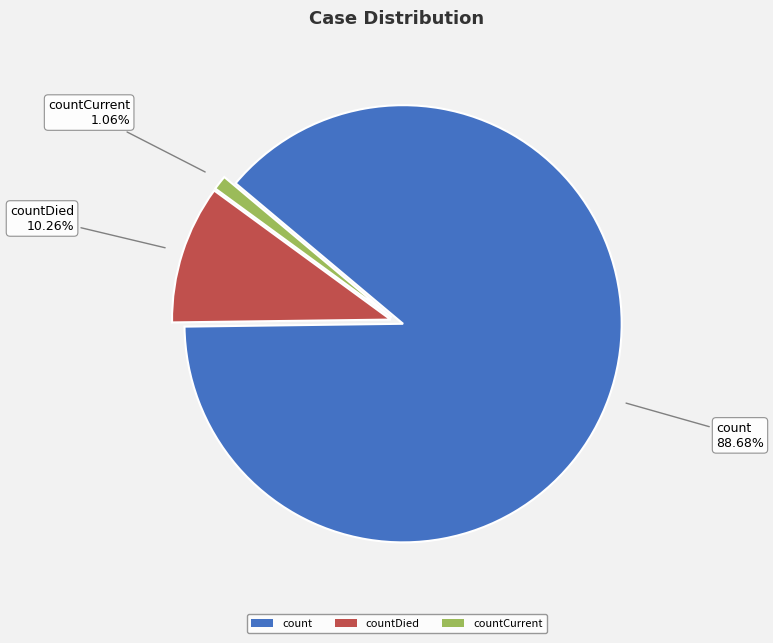

Which slice is the largest?

count